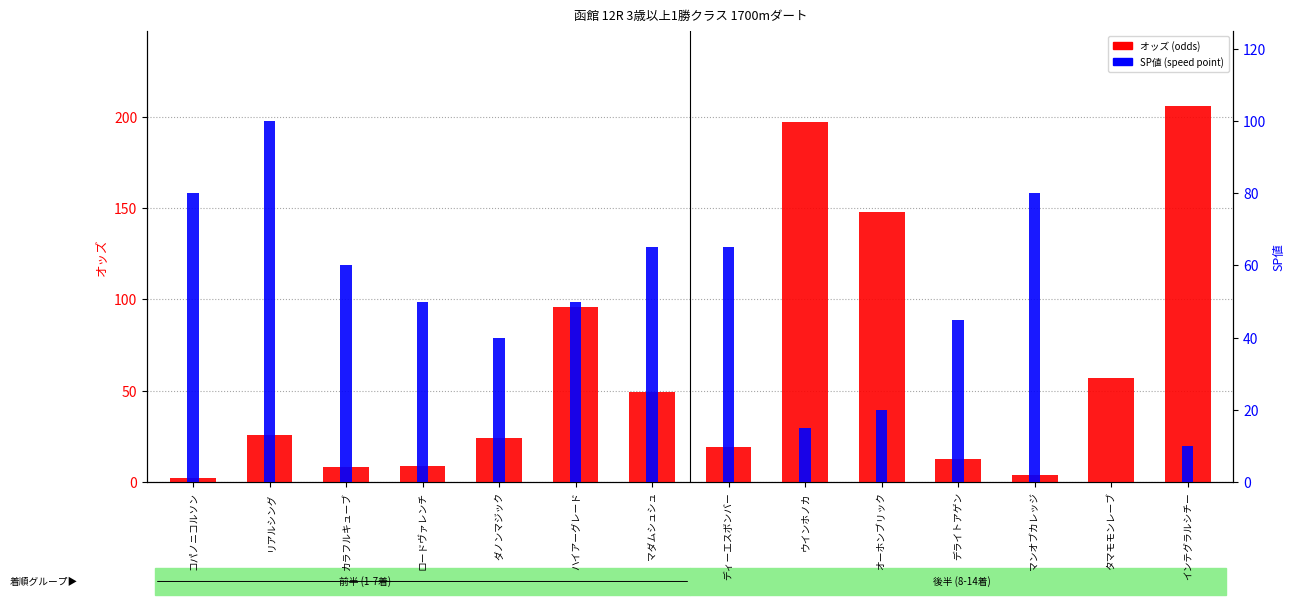

List the series in order of their peak value, highest first.

オッズ, SP値